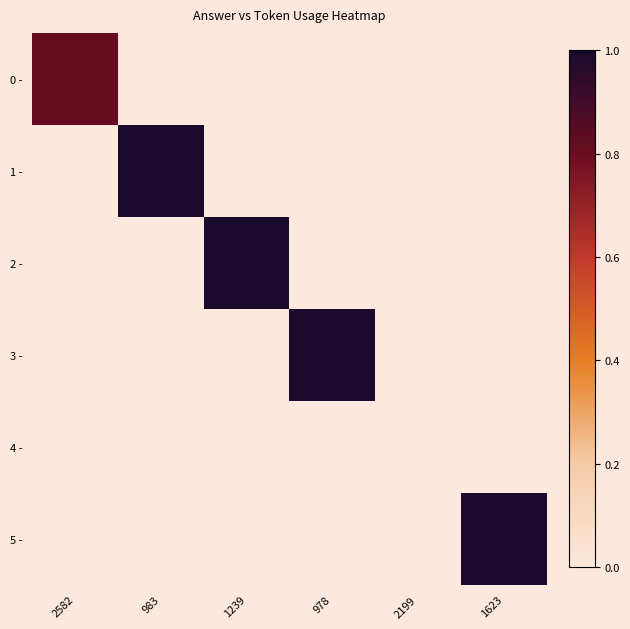

Which category has the lowest value across all series?

2199